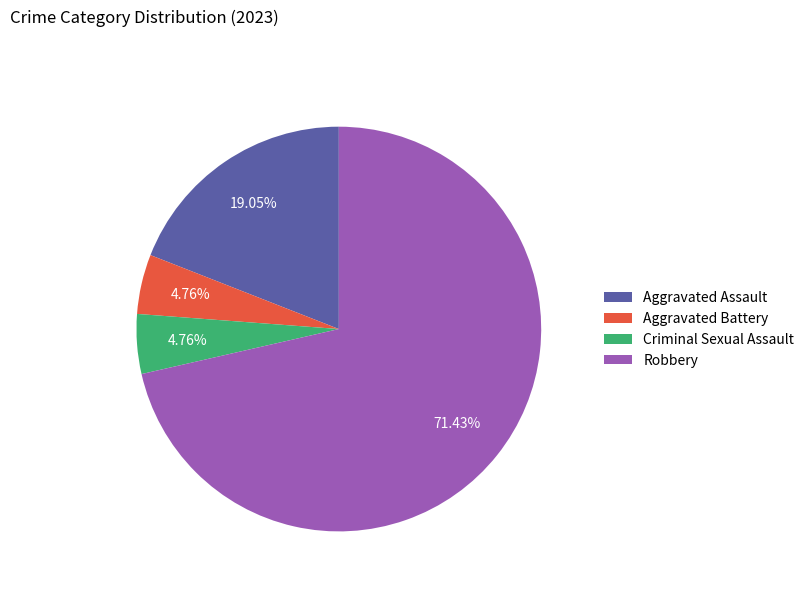

Is it true that Robbery is 71% of the pie?

True